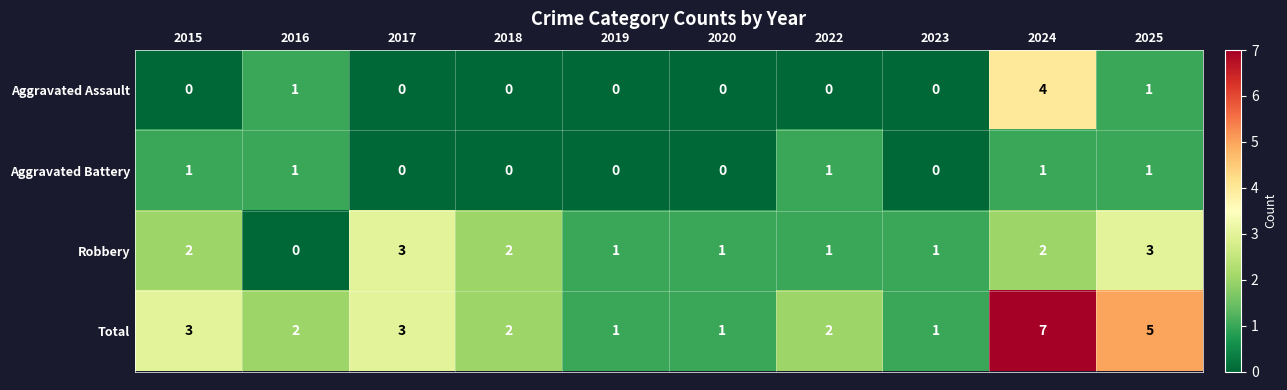

How many series are shown in this chart?

4